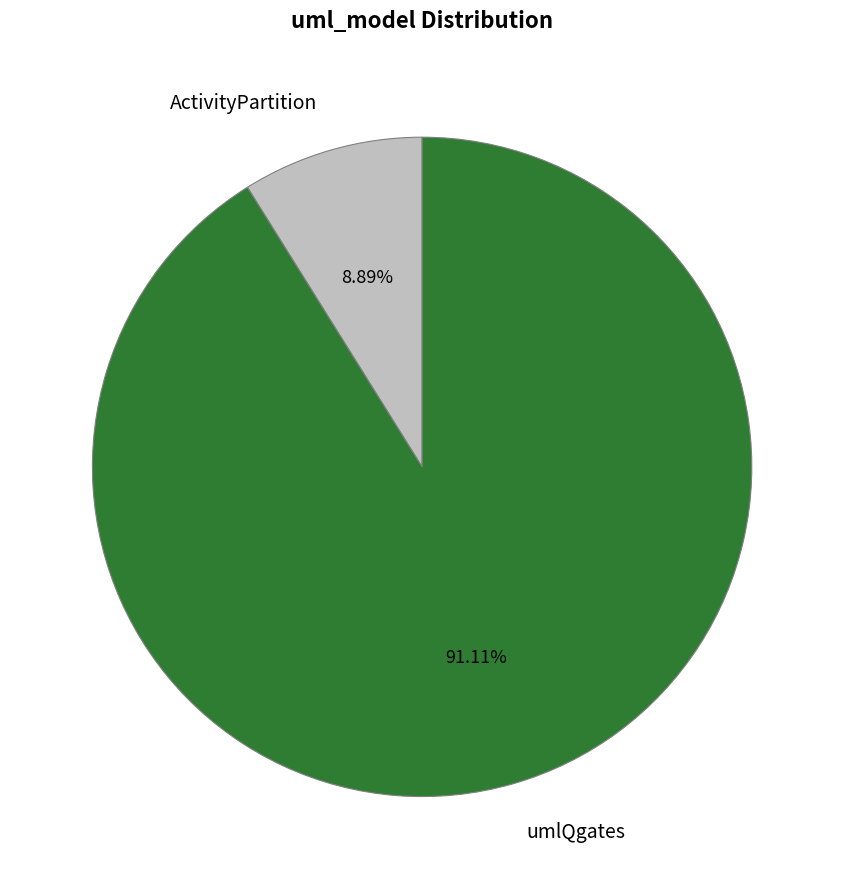

Approximately how many times larger is the value at ActivityPartition compared to umlQgates?

0.1